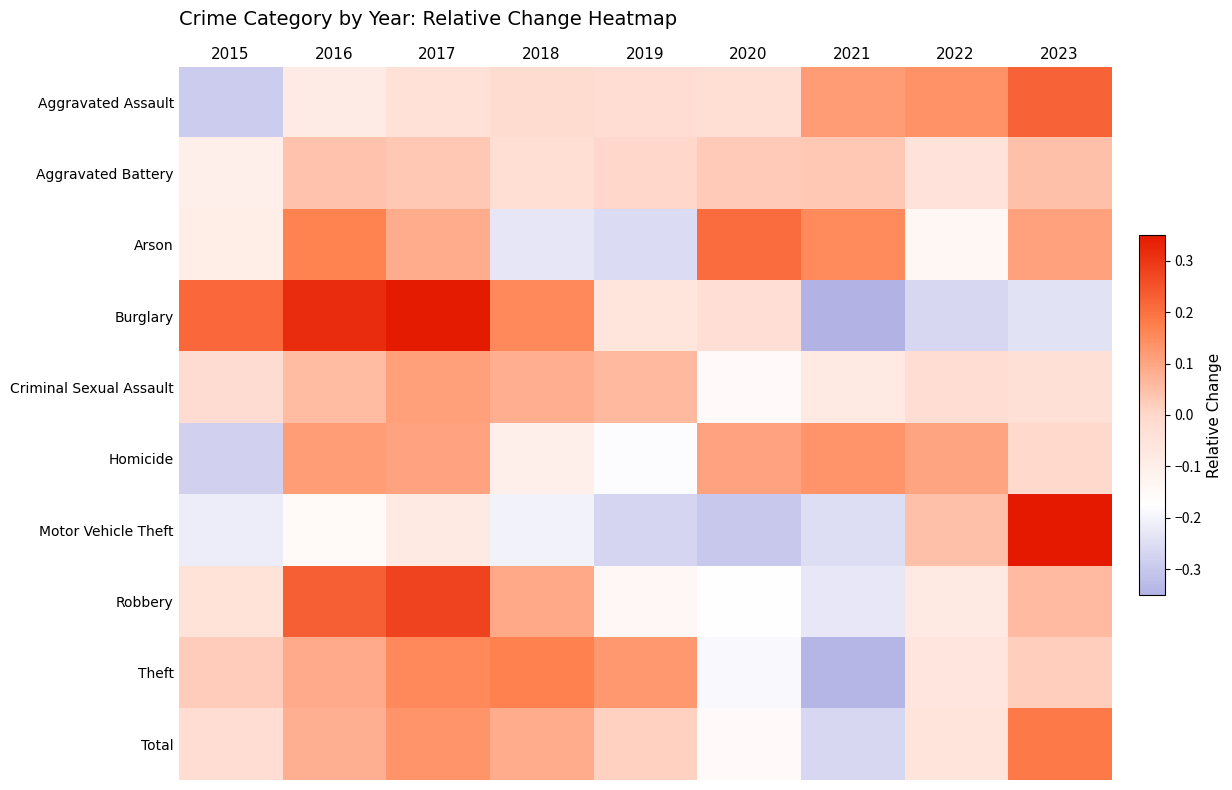

At which category is the sum across all series the highest?

2023